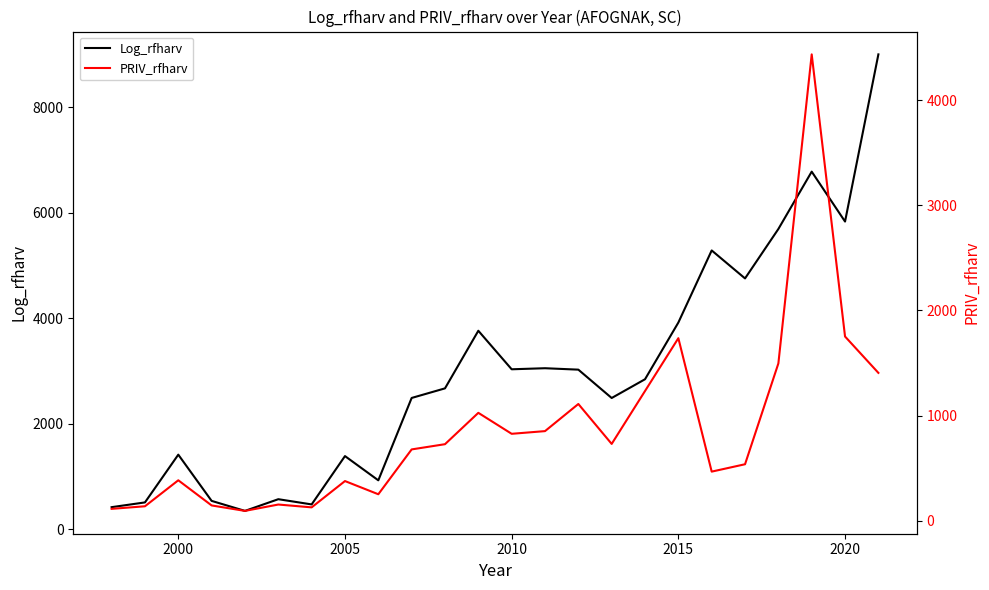

Is this an area chart (filled region under the line)?

No